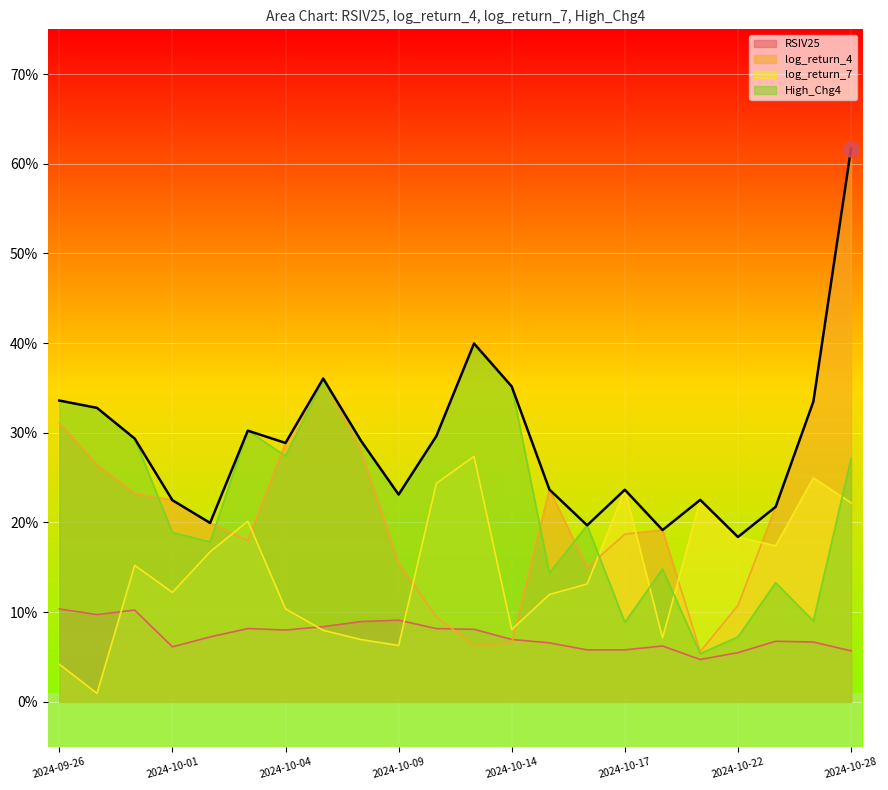

Which category has the highest value in the High_Chg4 series?

2024-10-11